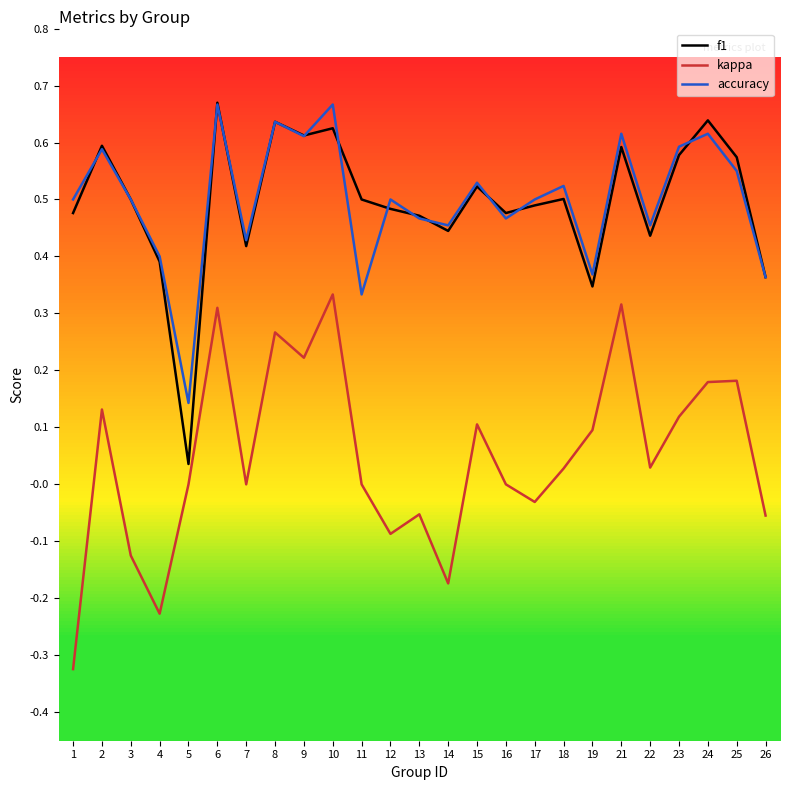

What is the total value across all series at 10?

1.6